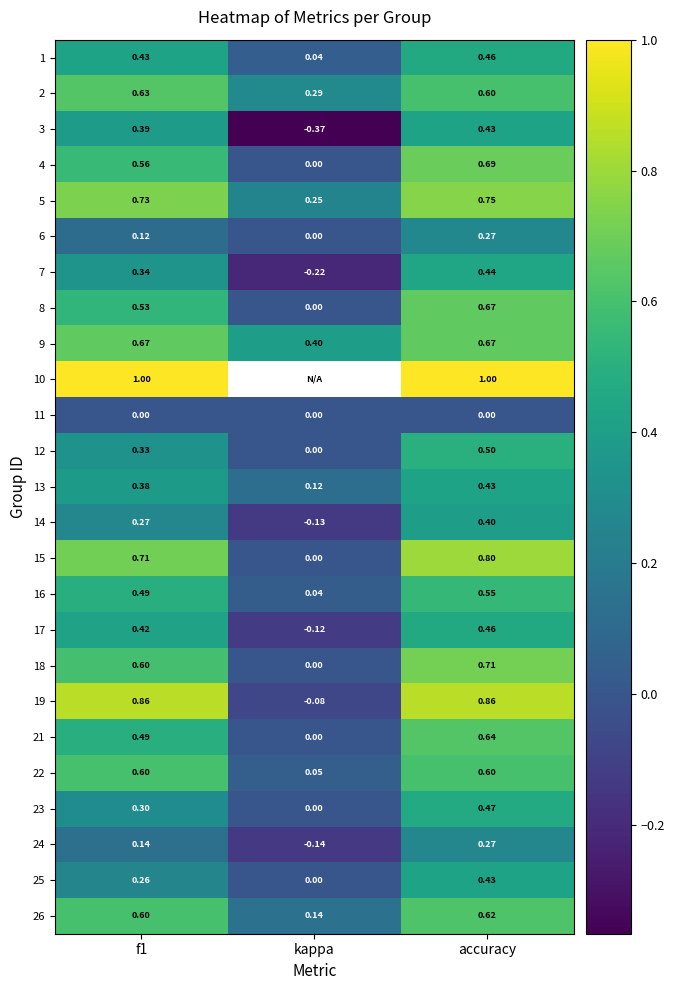

At how many categories does at least one series exceed 0?

3